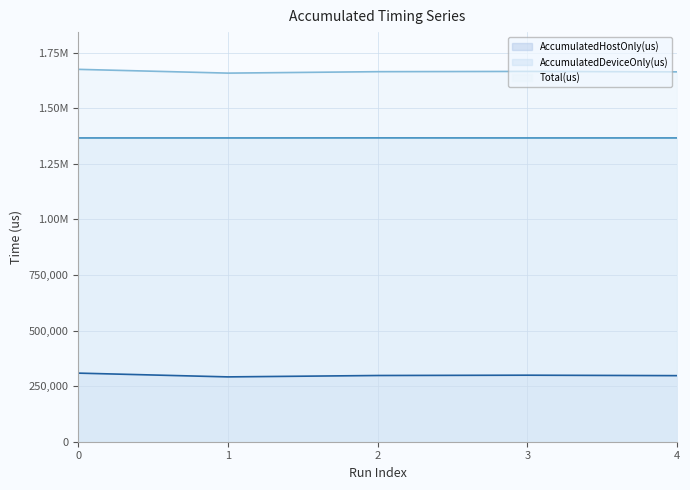

Reading left to right, list all the values displayed in this chart.

AccumulatedHostOnly(us) line: 0=308604.4	1=291650.4	2=297894.1	3=299301.5	4=297253.3
AccumulatedDeviceOnly(us) line: 0=1366474.6	1=1366457.6	2=1366701.9	3=1366472.5	4=1366527.7
Total(us) line: 0=1675079.0	1=1658108.0	2=1664596.0	3=1665774.0	4=1663781.0